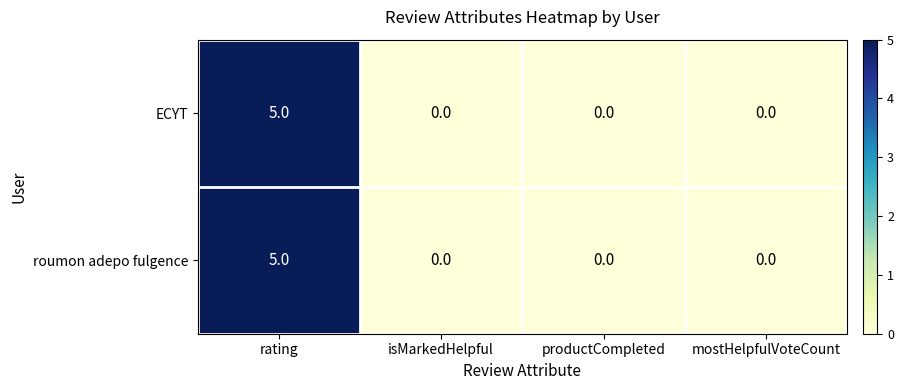

What is the maximum value shown in the chart?

5